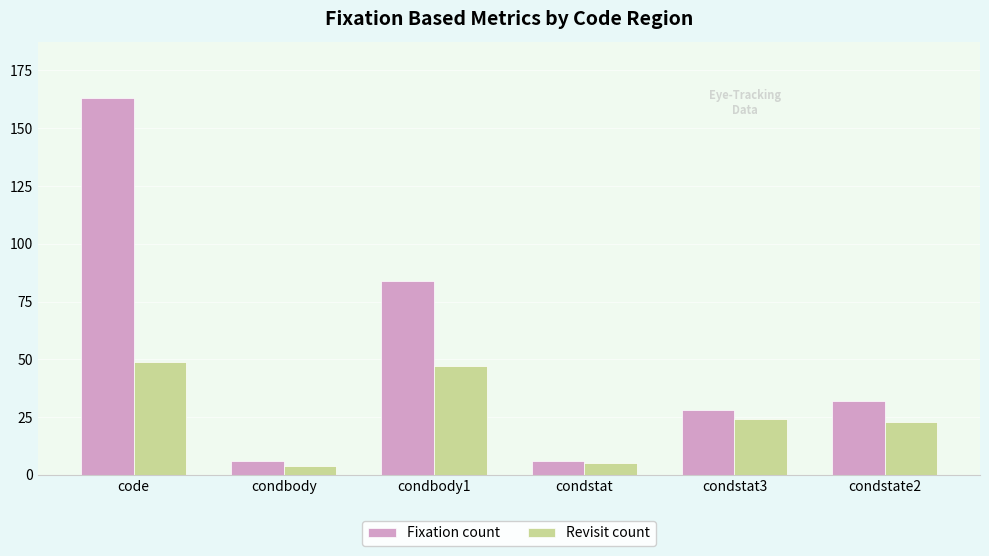

What is the greatest value displayed?

163